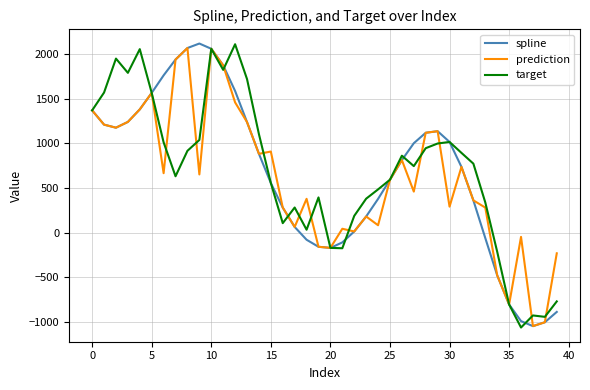

What is the lowest value of the target series?

-1060.7